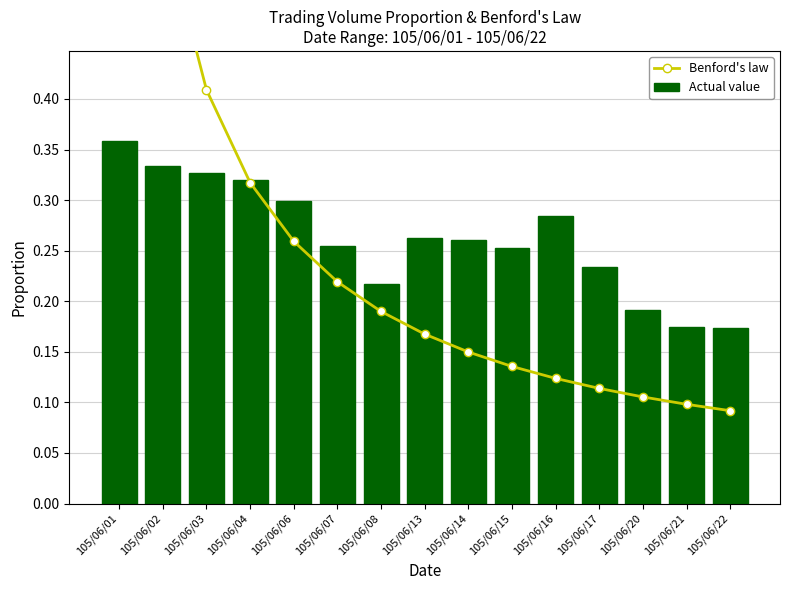

Rank the series at 105/06/04 from highest to lowest value.

Actual value, Benford's law